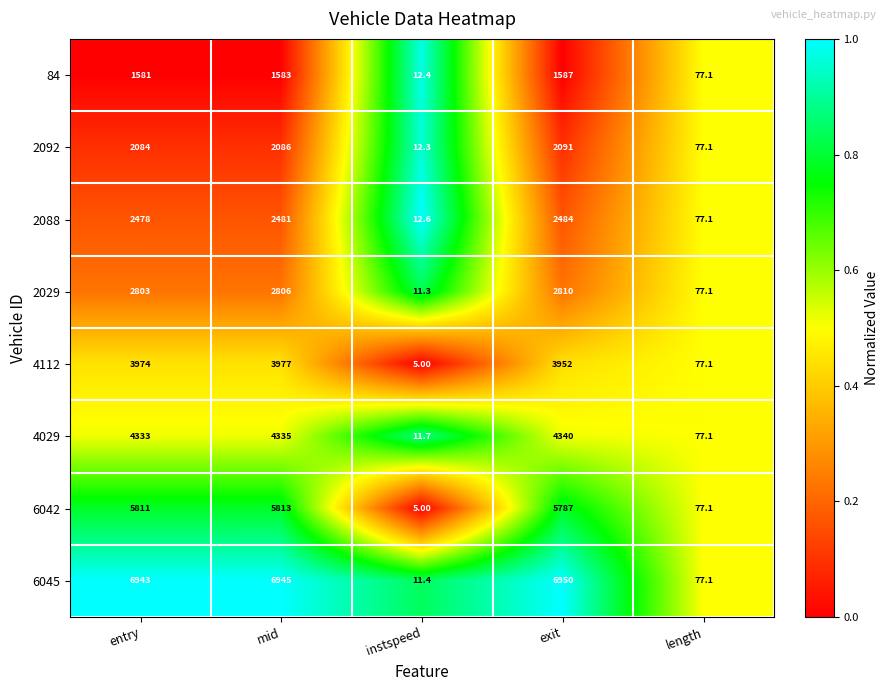

Which series has the widest spread of values?

6045